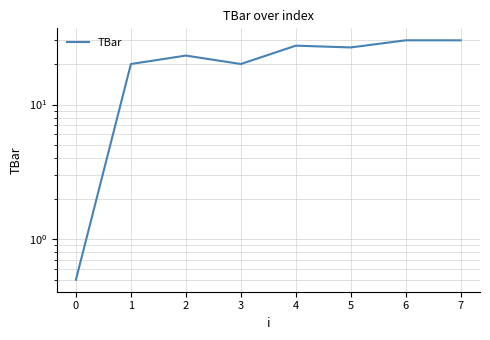

Reading right to left, transcribe all the data shown in this chart.

30.0	30.0	26.6	27.4	20.0	23.1	20.0	0.5